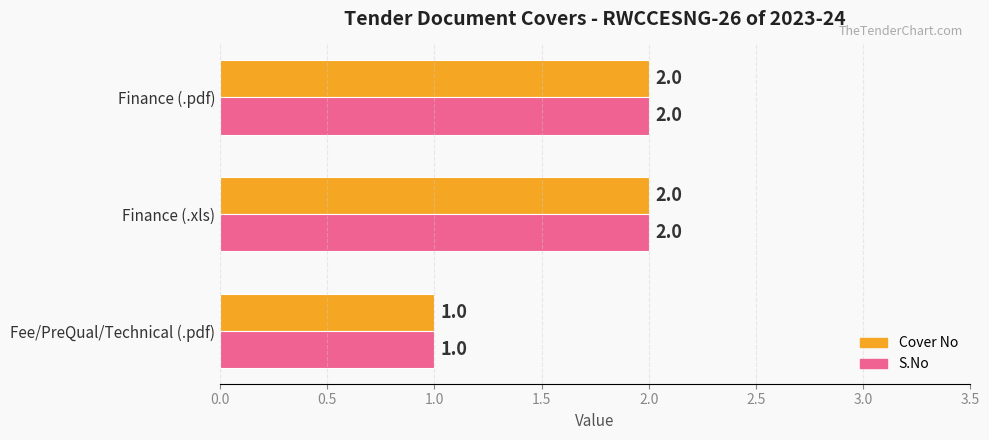

Count the Cover No values in the range 1 to 2.

3